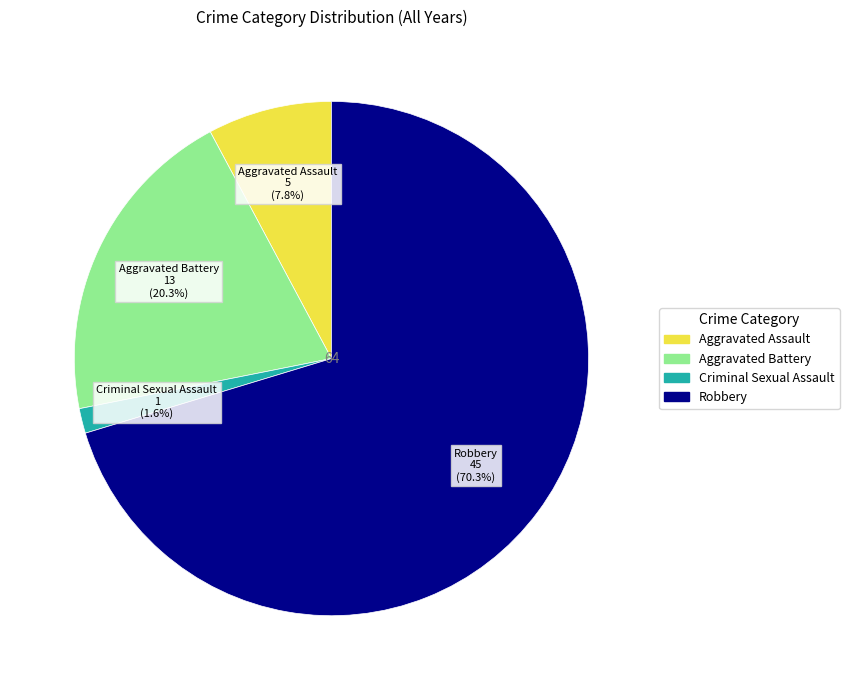

Is there any slice that represents more than half of the pie?

Yes